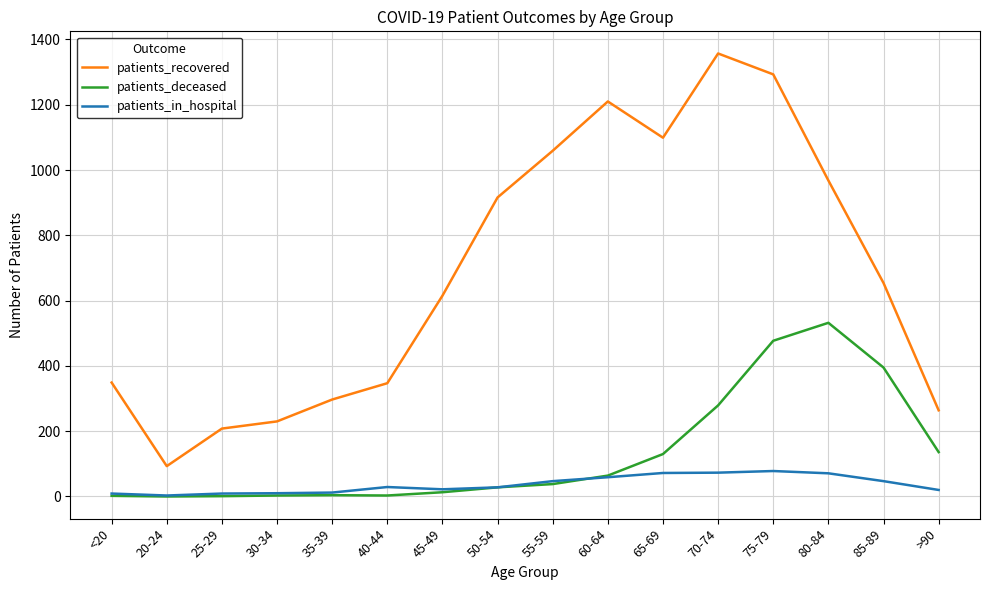

Which series changed the most between 80-84 and >90?

patients_recovered